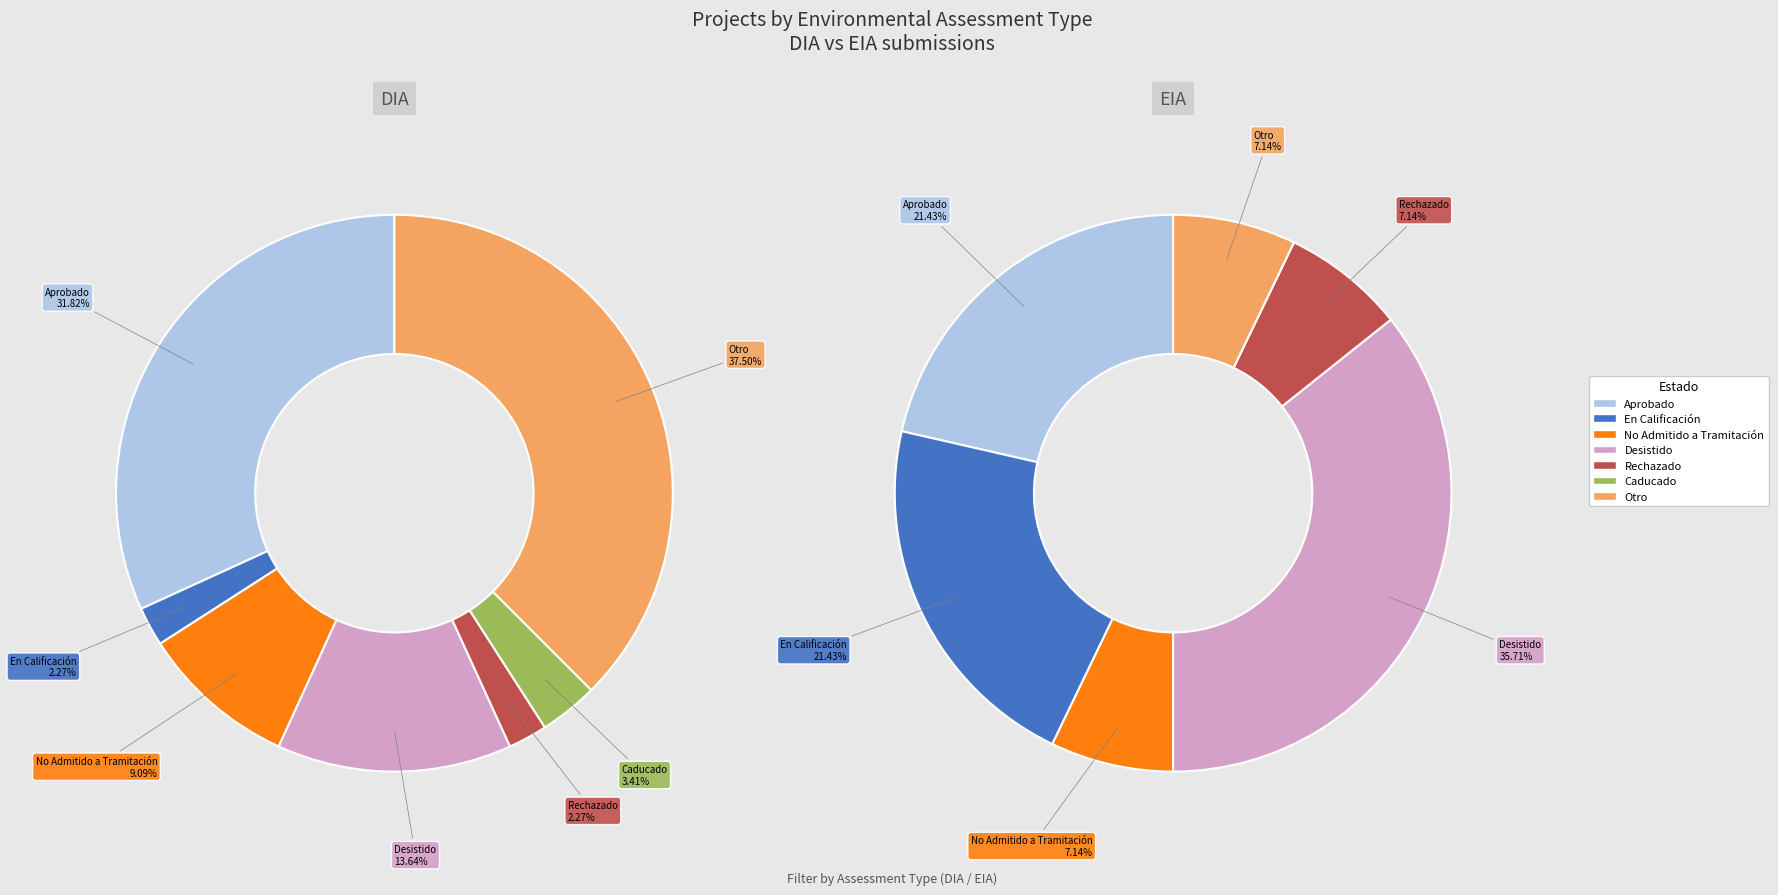

The EIA slice represents 14% of the pie. True or false?

True